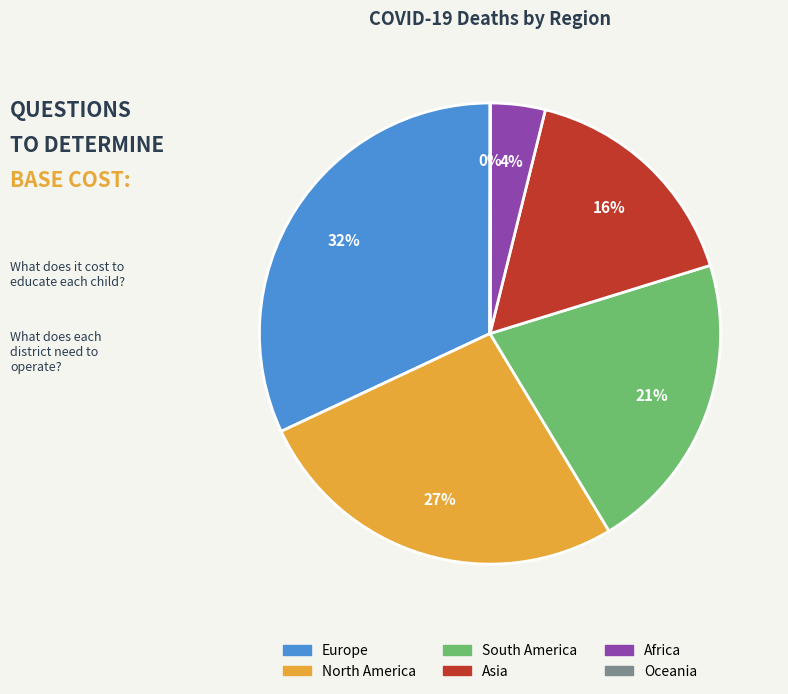

The North America slice represents 27% of the pie. True or false?

True